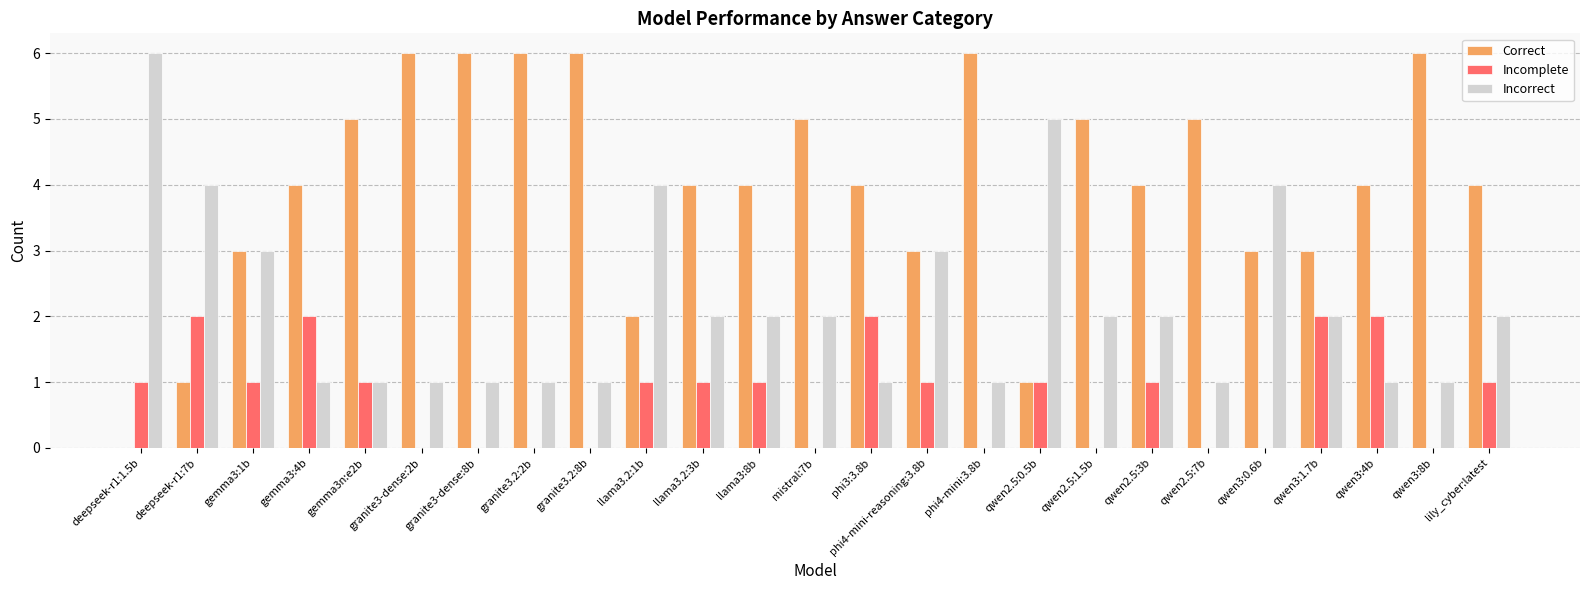

How many Correct values are between 3 and 5?

15